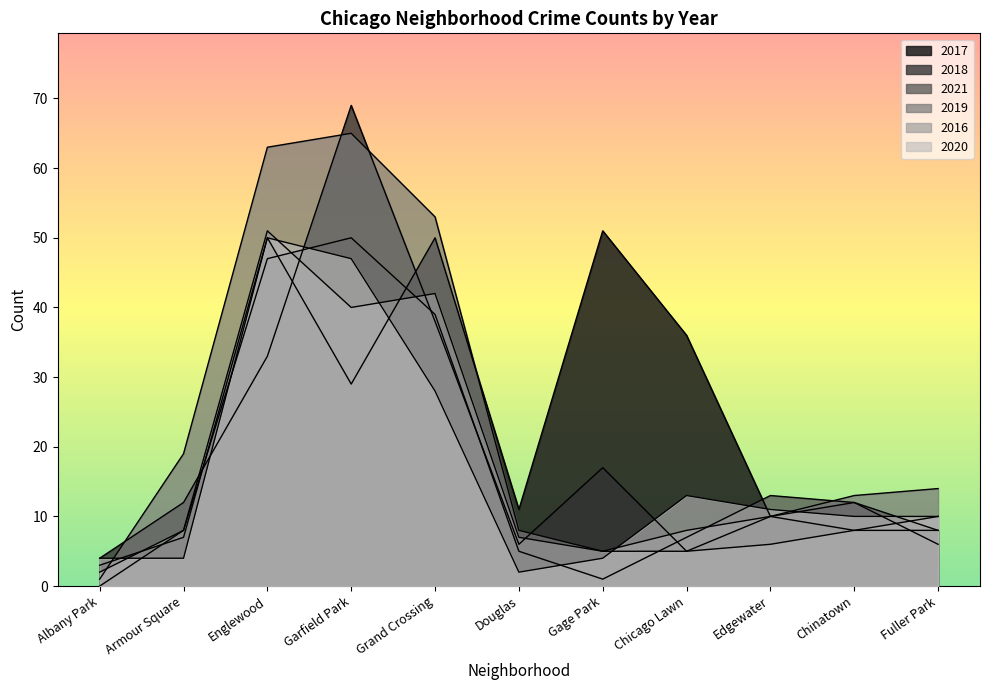

How many interior local valleys does the 2021 series have?

1